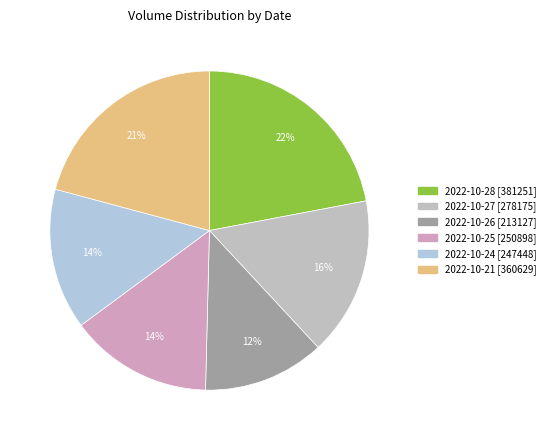

How many slices are in this pie chart?

6